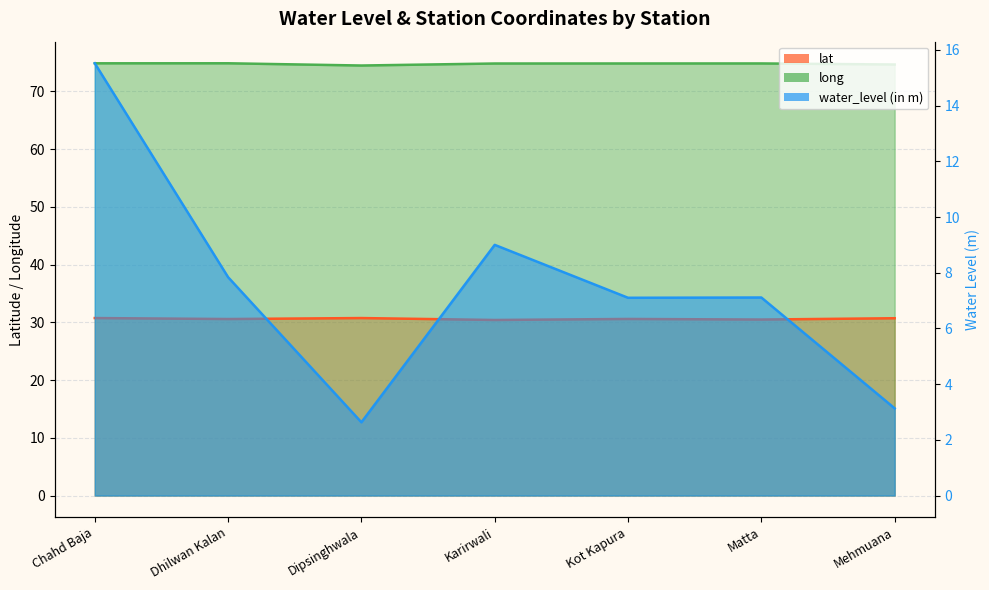

Reading left to right, extract all data points from this chart.

water_level (in m): Chahd Baja=15.5	Dhilwan Kalan=7.8	Dipsinghwala=2.6	Karirwali=9.0	Kot Kapura=7.1	Matta=7.1	Mehmuana=3.1
lat: Chahd Baja=30.7	Dhilwan Kalan=30.6	Dipsinghwala=30.7	Karirwali=30.4	Kot Kapura=30.6	Matta=30.5	Mehmuana=30.7
long: Chahd Baja=74.9	Dhilwan Kalan=74.9	Dipsinghwala=74.5	Karirwali=74.8	Kot Kapura=74.8	Matta=74.8	Mehmuana=74.7